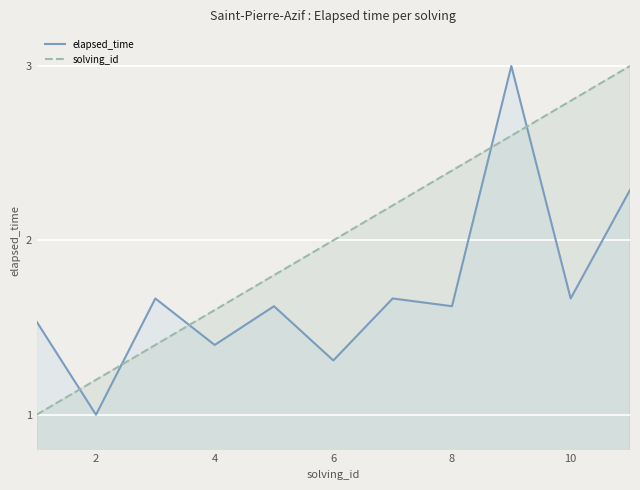

Read the solving_id value at 8.

2.4